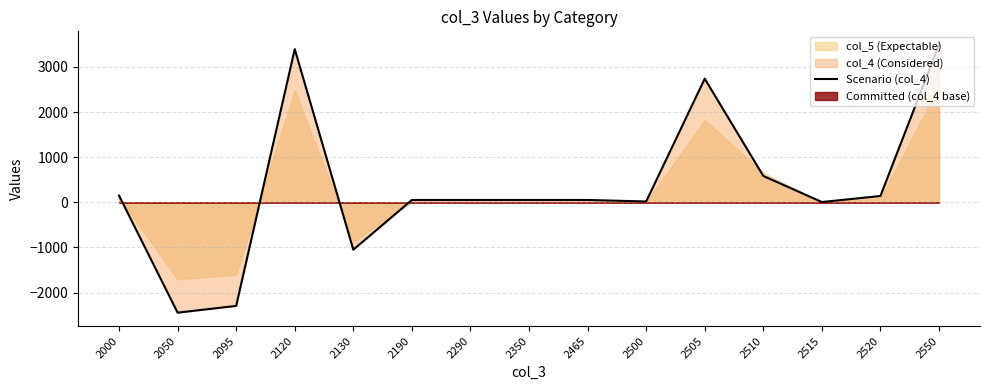

What is the difference between the maximum and second lowest values?

5788.2